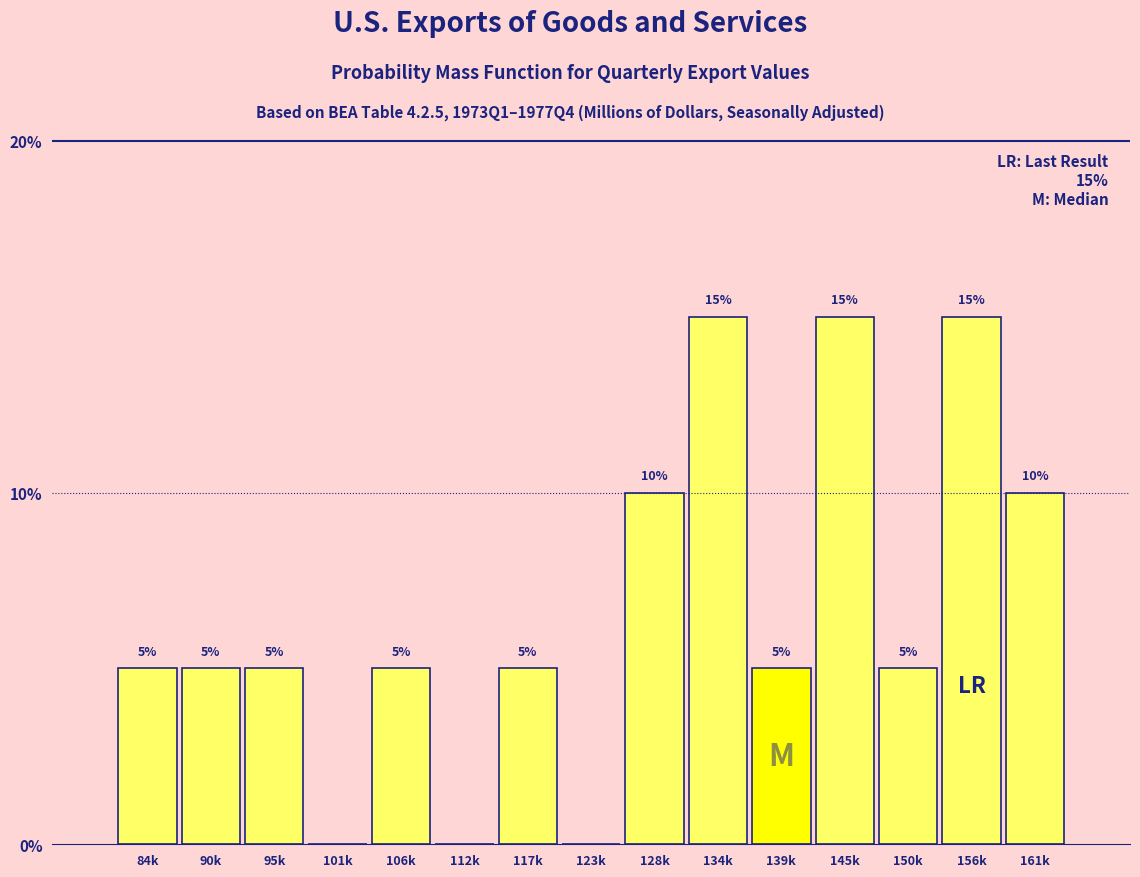

Reading left to right, extract all data points from this chart.

84k=5	90k=5	95k=5	101k=0	106k=5	112k=0	117k=5	123k=0	128k=10	134k=15	139k=5	145k=15	150k=5	156k=15	161k=10